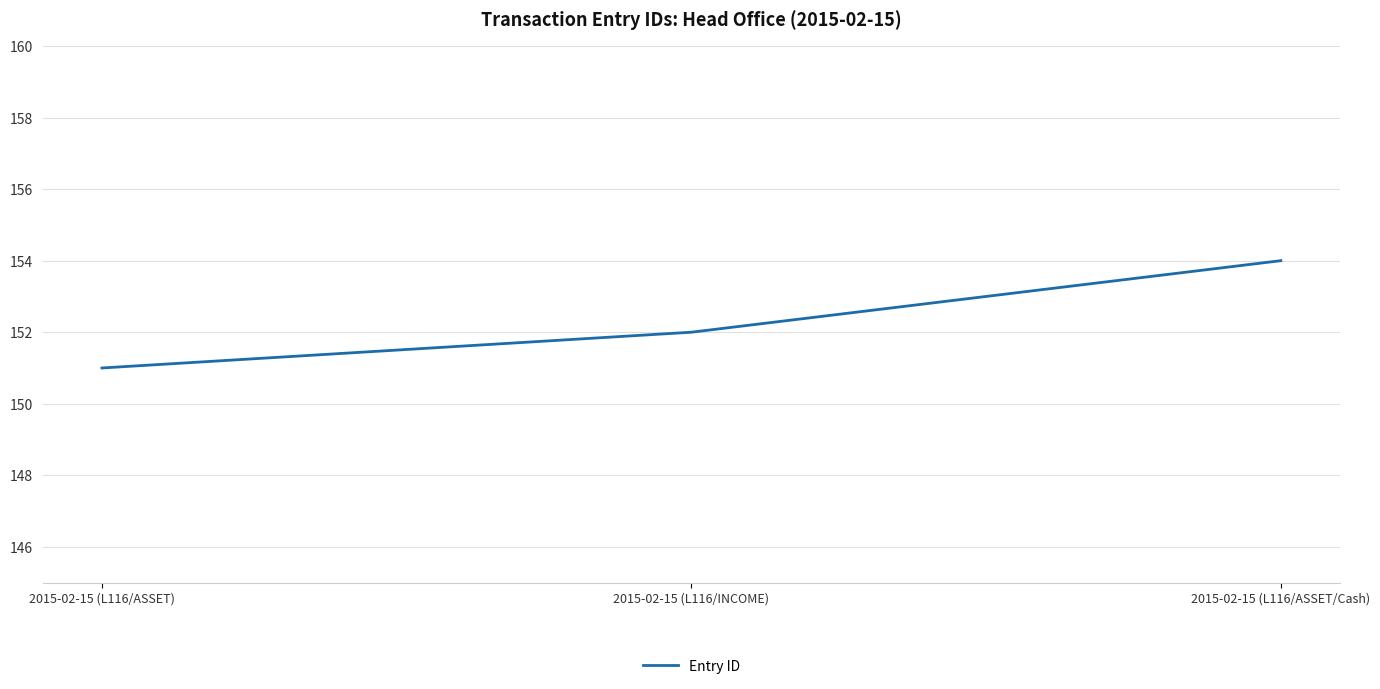

List the labels in order of value, smallest first.

2015-02-15 (L116/ASSET), 2015-02-15 (L116/INCOME), 2015-02-15 (L116/ASSET/Cash)